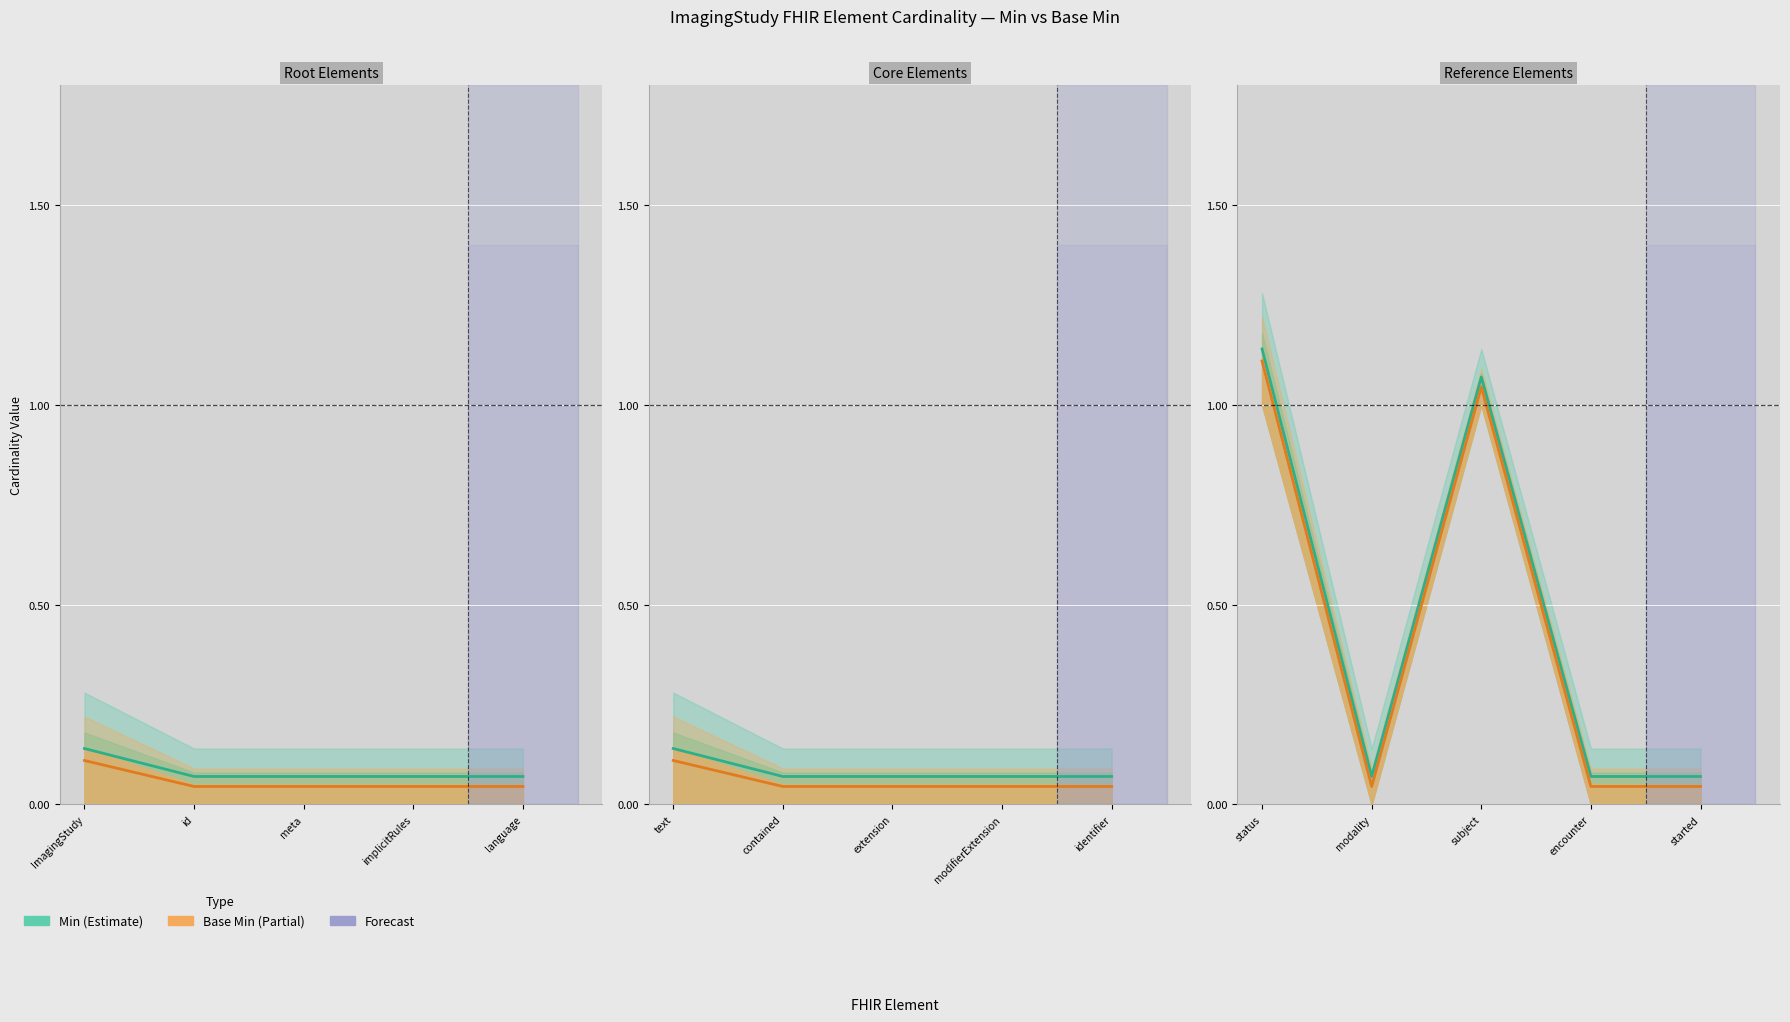

Reading right to left, transcribe all the data shown in this chart.

Min: 0	0	1	0	1	0	0	0	0	0	0	0	0	0	0
Base Min: 0	0	1	0	1	0	0	0	0	0	0	0	0	0	0